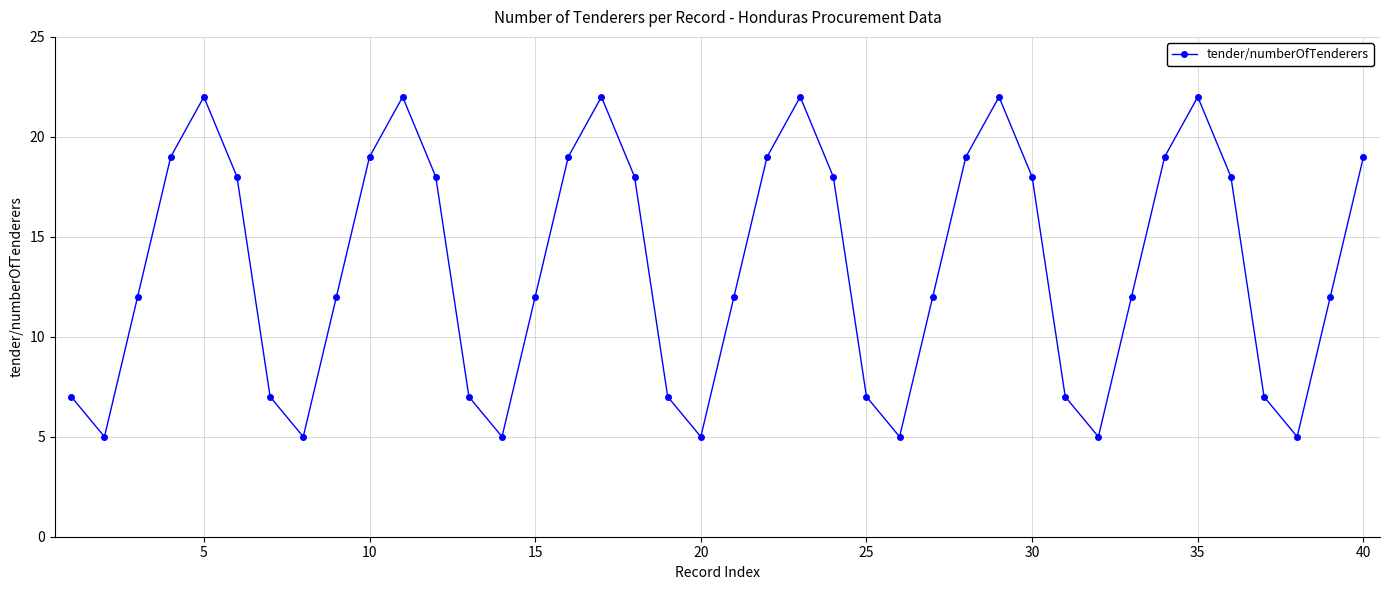

How many points are lower than both their immediate neighbors (excluding endpoints)?

7